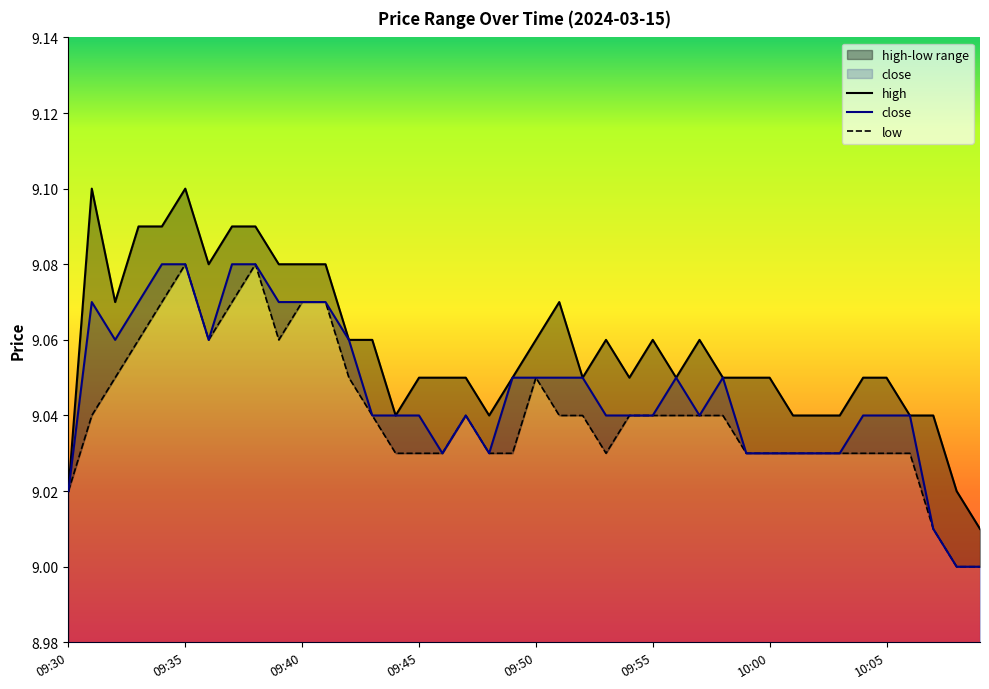

Rank the series by their average value, from lowest to highest.

low, close, high